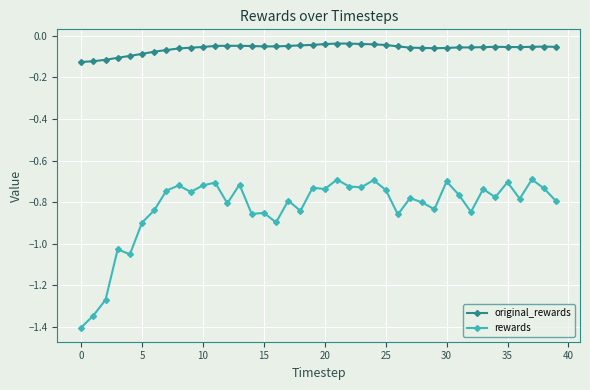

True or false: original_rewards and rewards intersect in this chart.

False